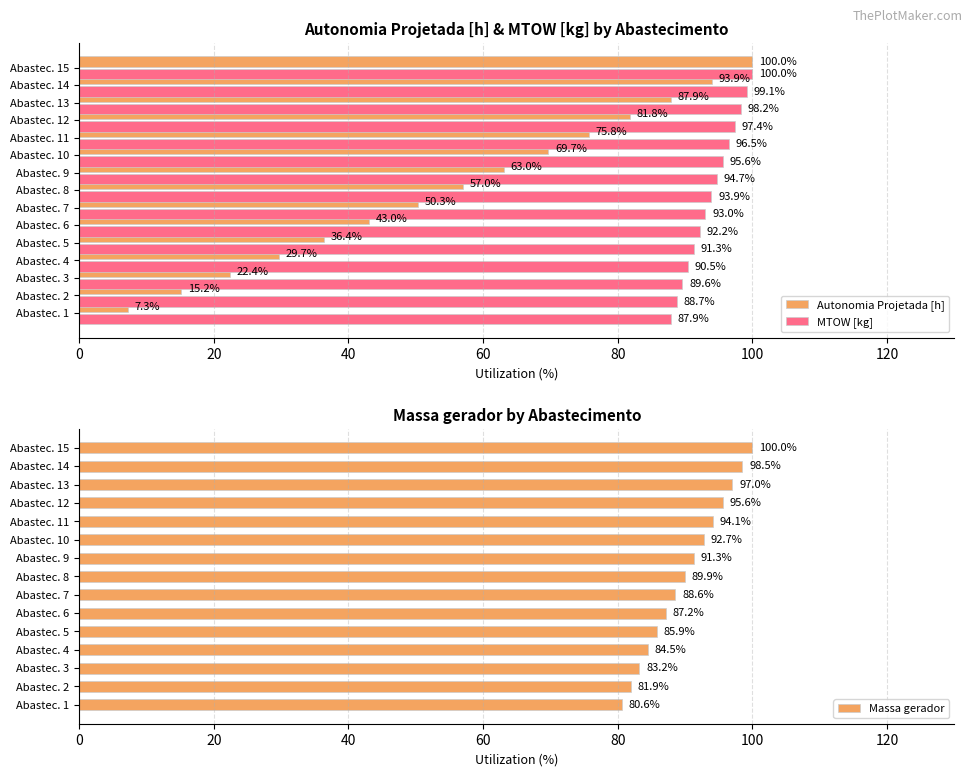

At which label does Massa gerador reach its minimum?

Abastec. 1